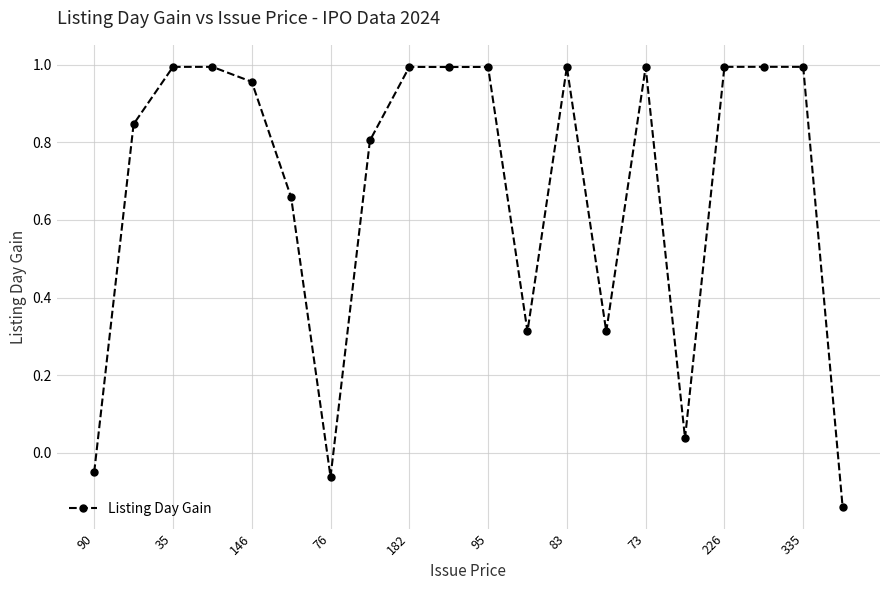

How many data points are less than 0?

3